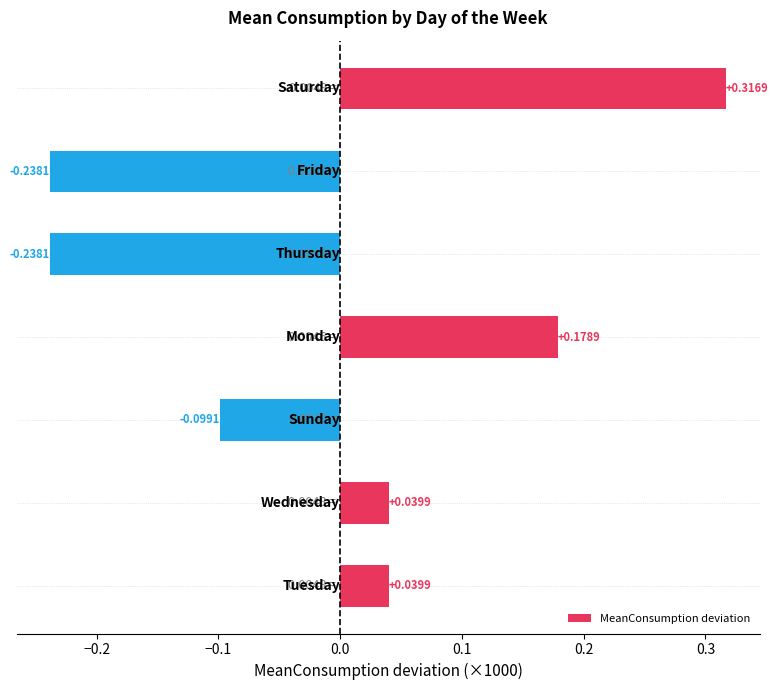

How many positive values are there?

4